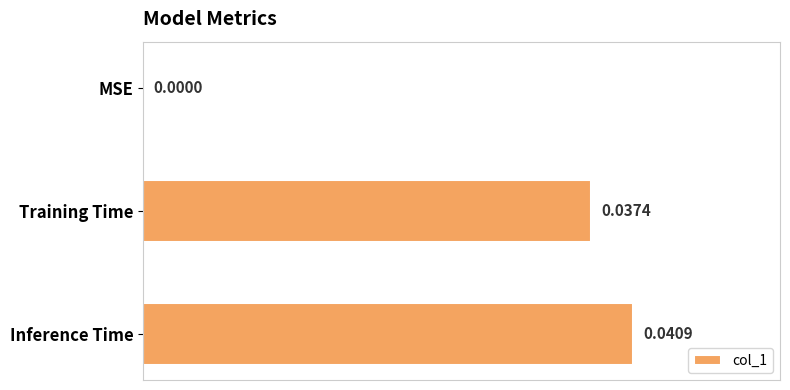

At which category does the chart reach its peak across all series?

Inference Time